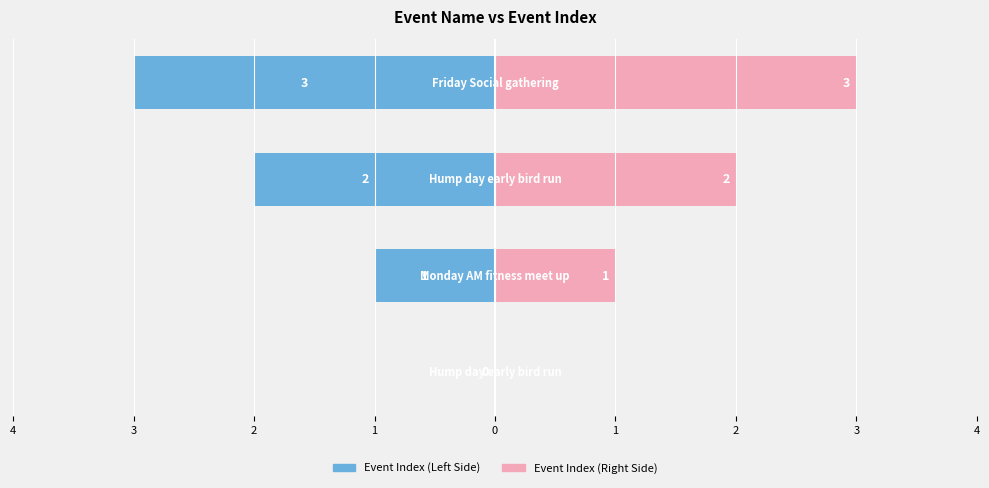

True or false: Event Index (Left) has a value of -1 at 3.

True